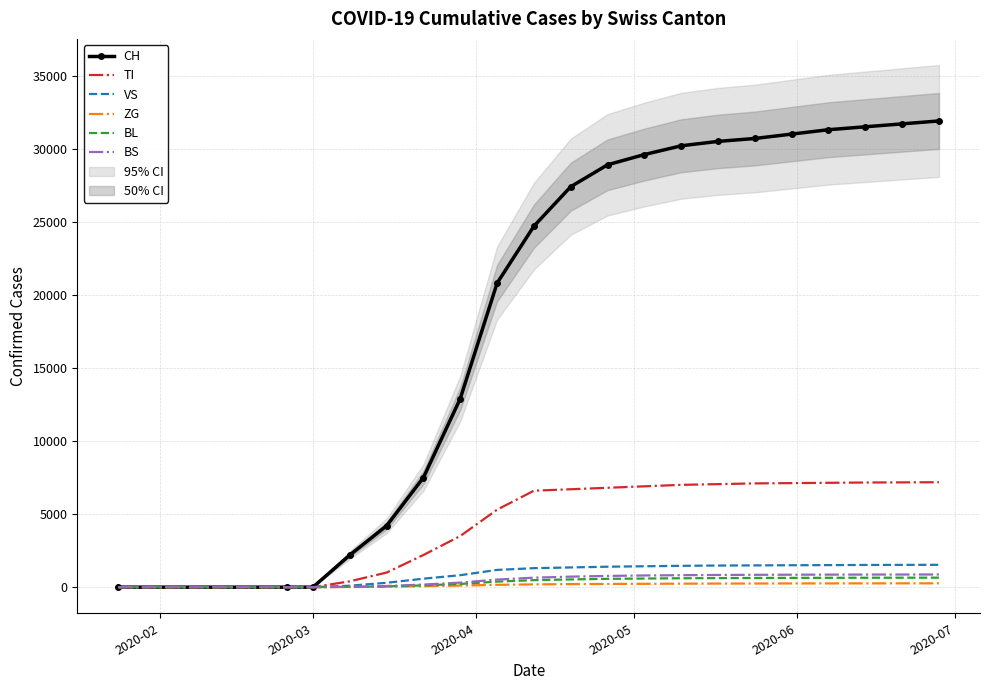

At how many categories does at least one series exceed 24421?

12